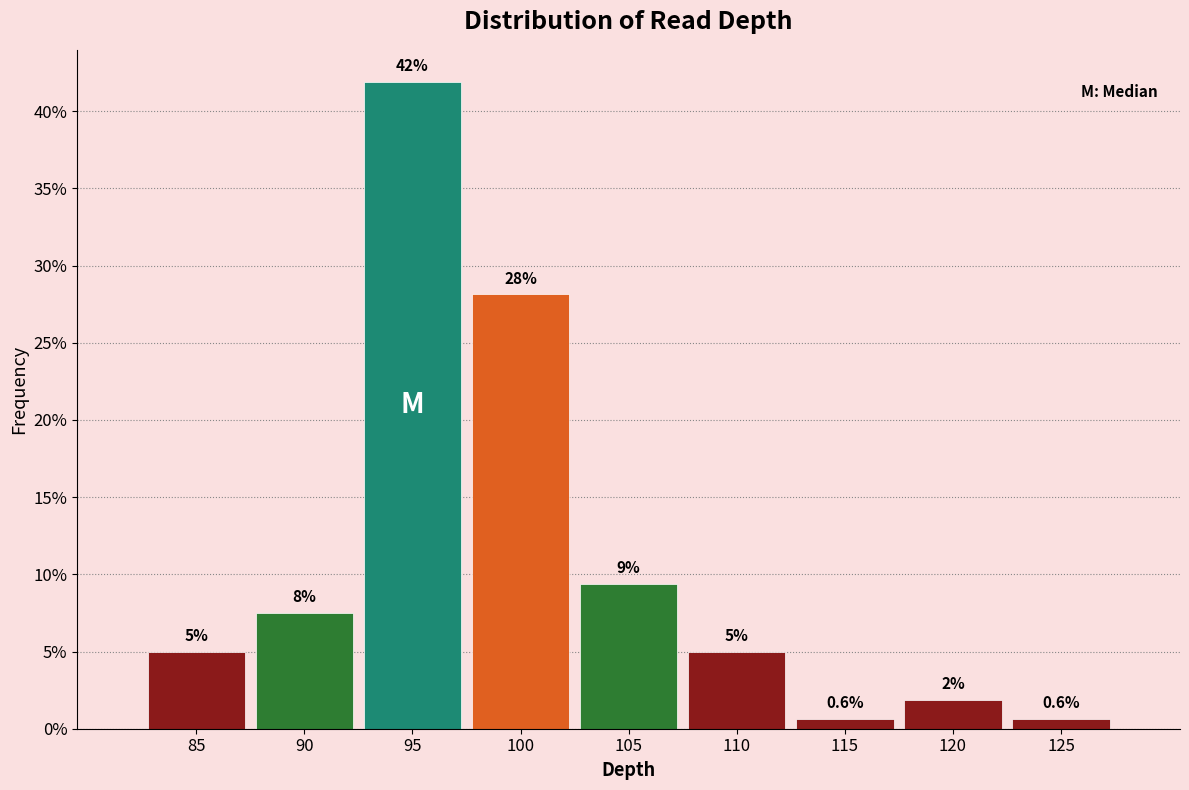

What is the value of the 4th bar from the left?

28.1